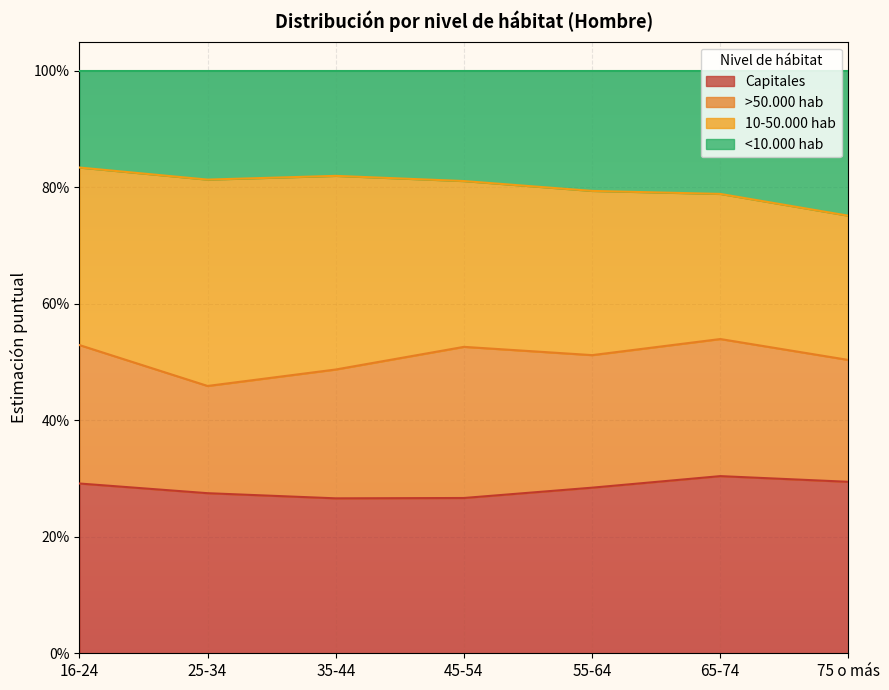

Between 75 o más and 55-64, which is larger?

75 o más